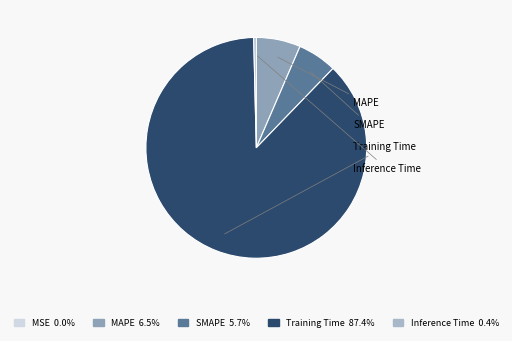

What is the majority slice?

Training Time